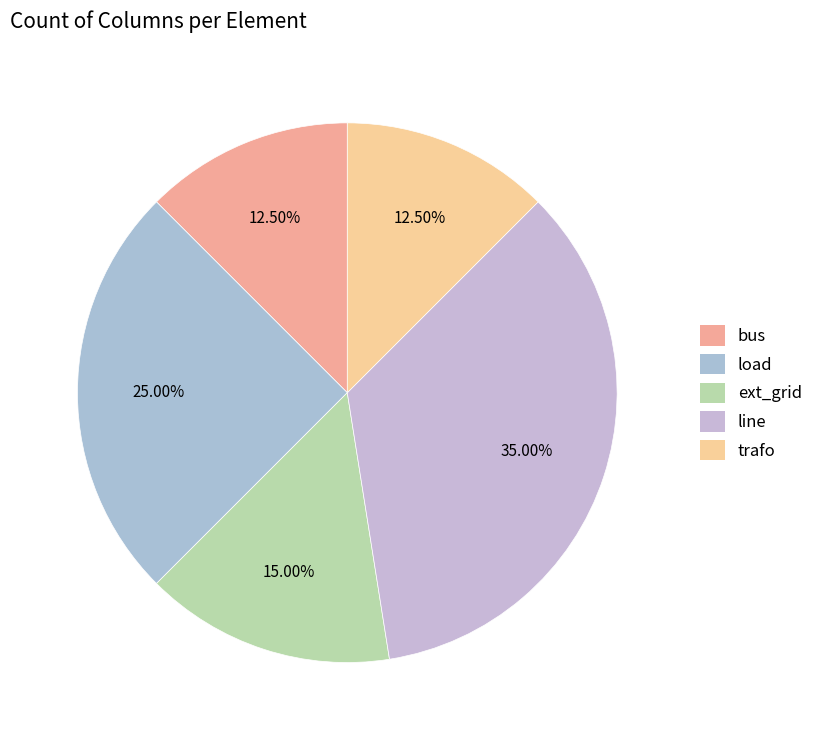

Is it true that ext_grid is 22% of the pie?

False